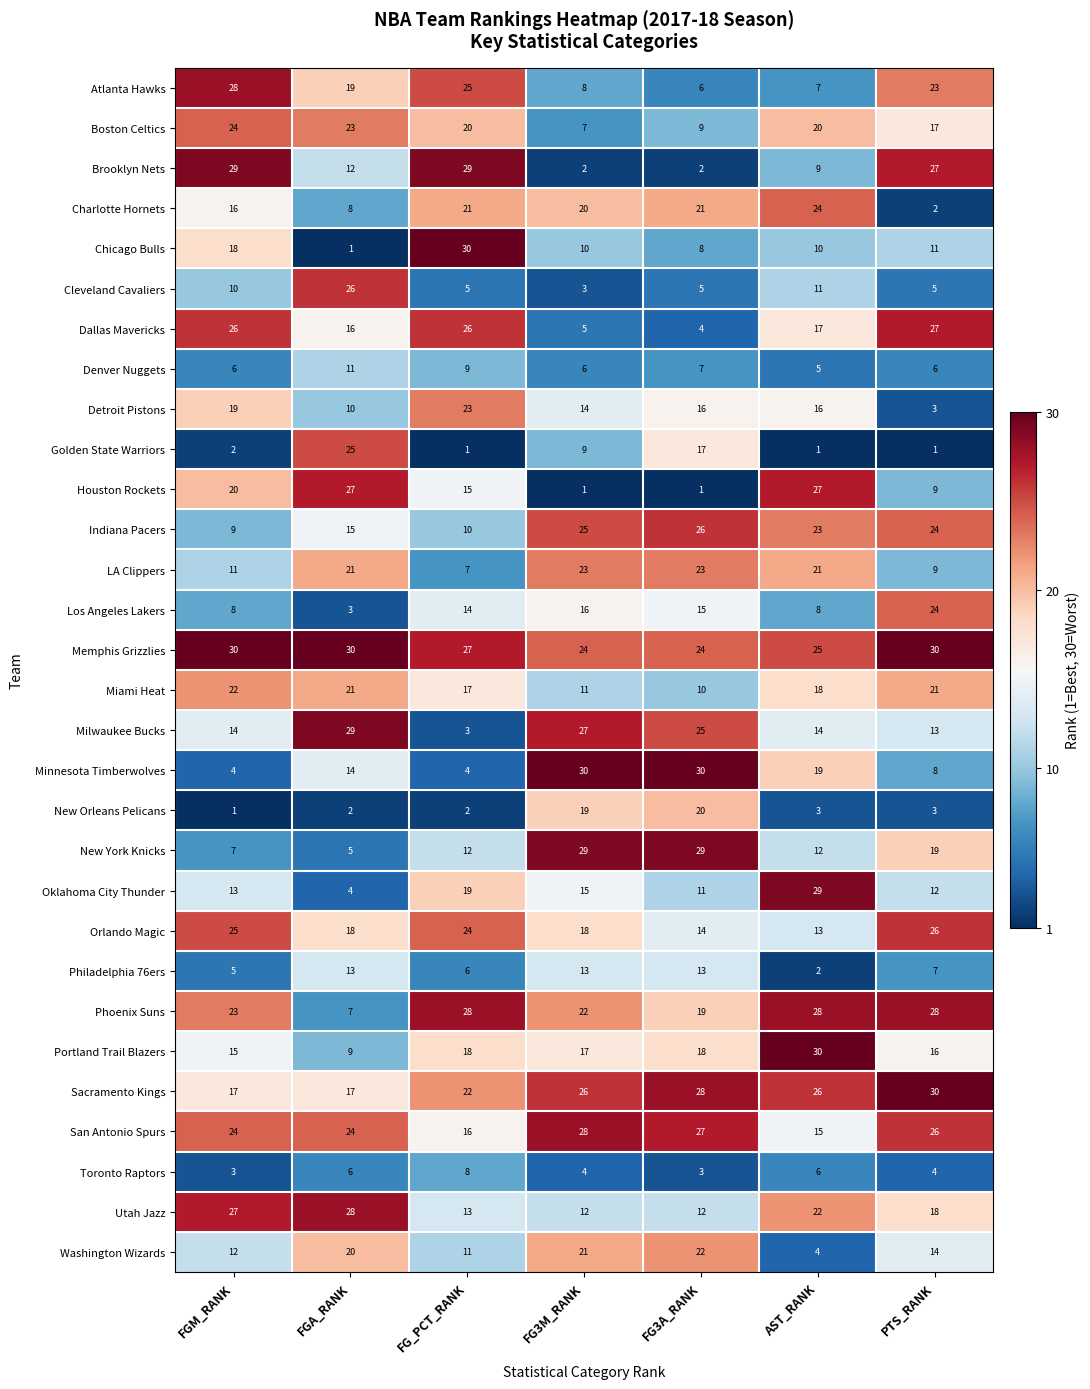

The value of Golden State Warriors at FGM_RANK is 3. True or false?

False